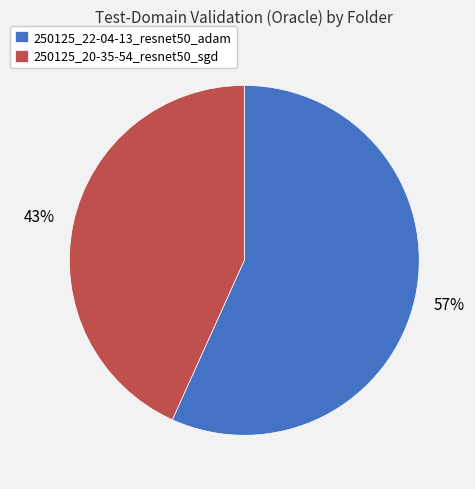

Which category accounts for the majority?

250125_22-04-13_resnet50_adam